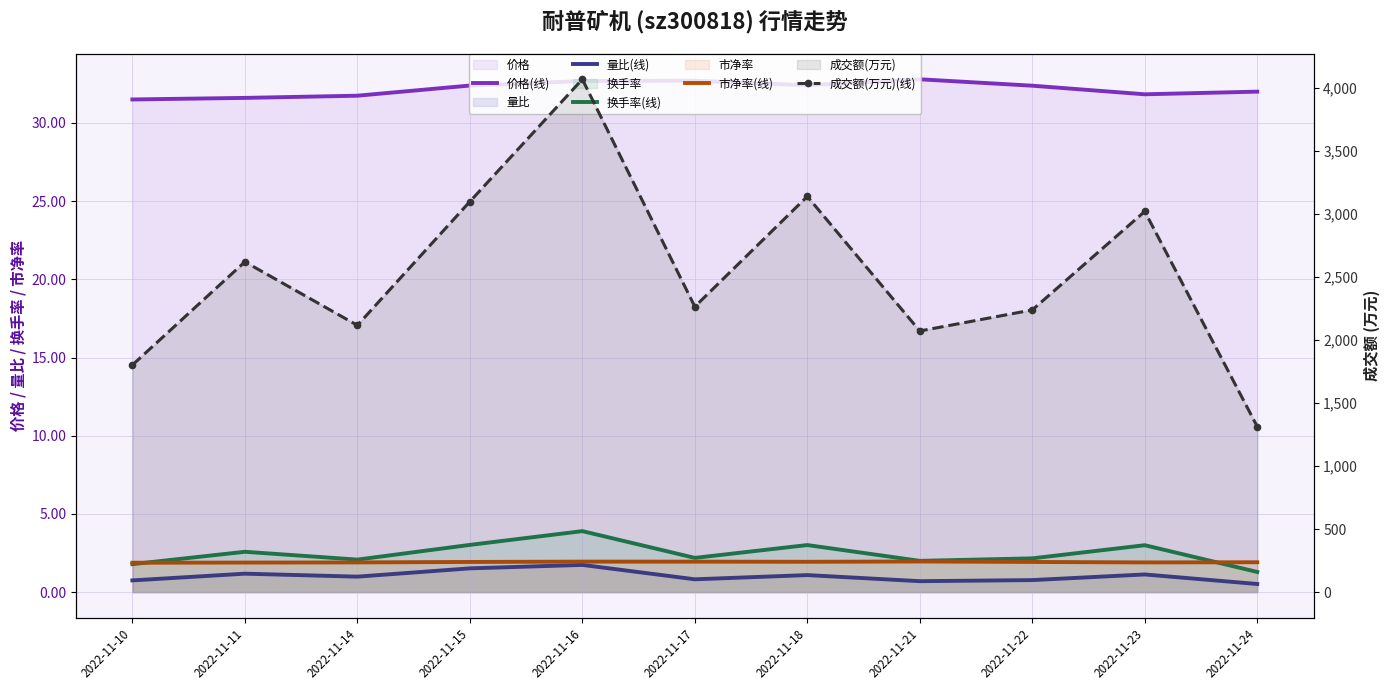

At which category is the sum across all series the highest?

2022-11-16